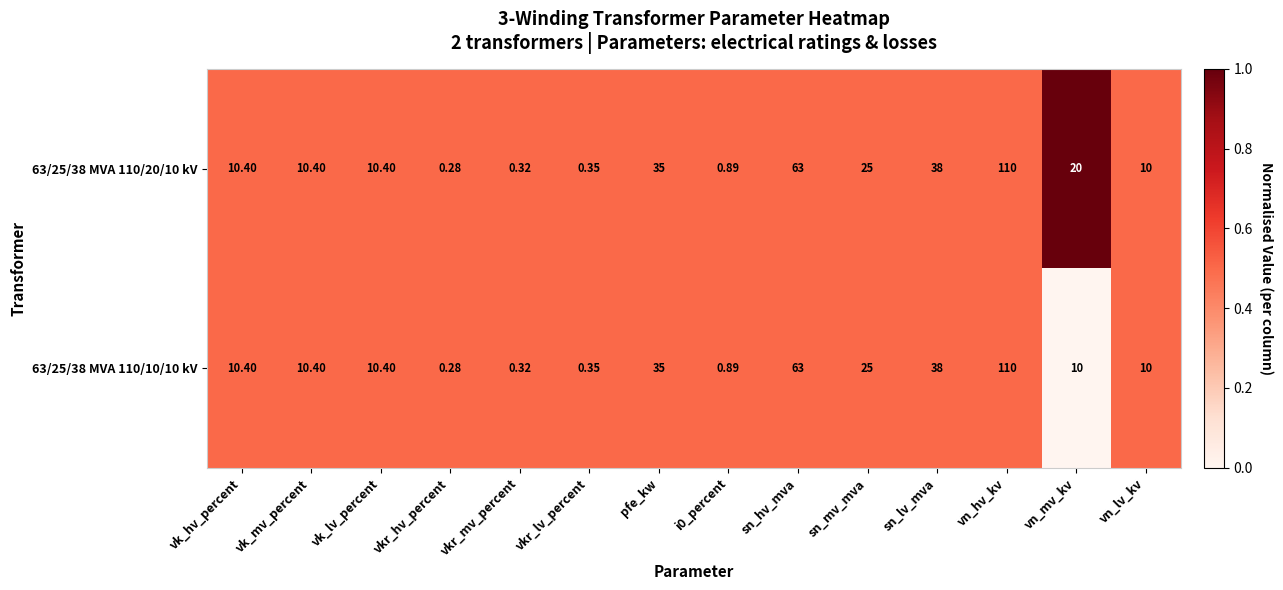

At which label is 63/25/38 MVA 110/10/10 kV closest to 55?

sn_hv_mva